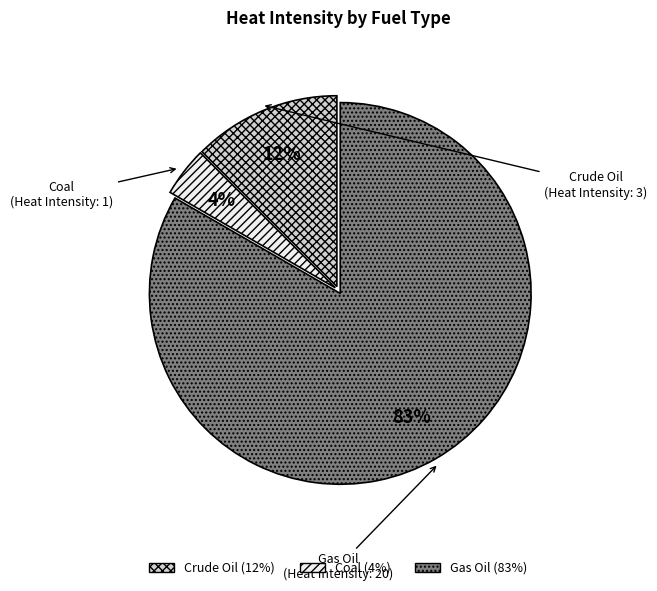

To the nearest percent, what is the average slice percentage?

33%